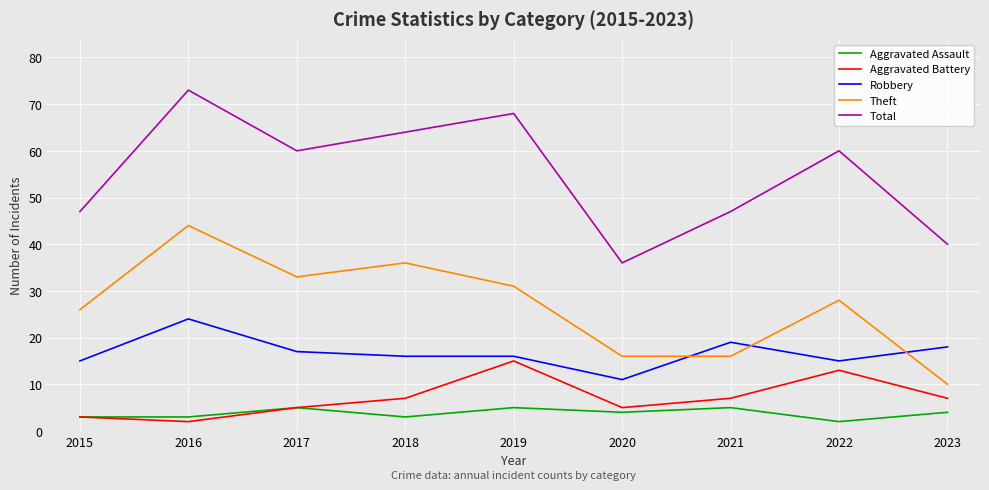

The Robbery series shows 10 at 2016. True or false?

False